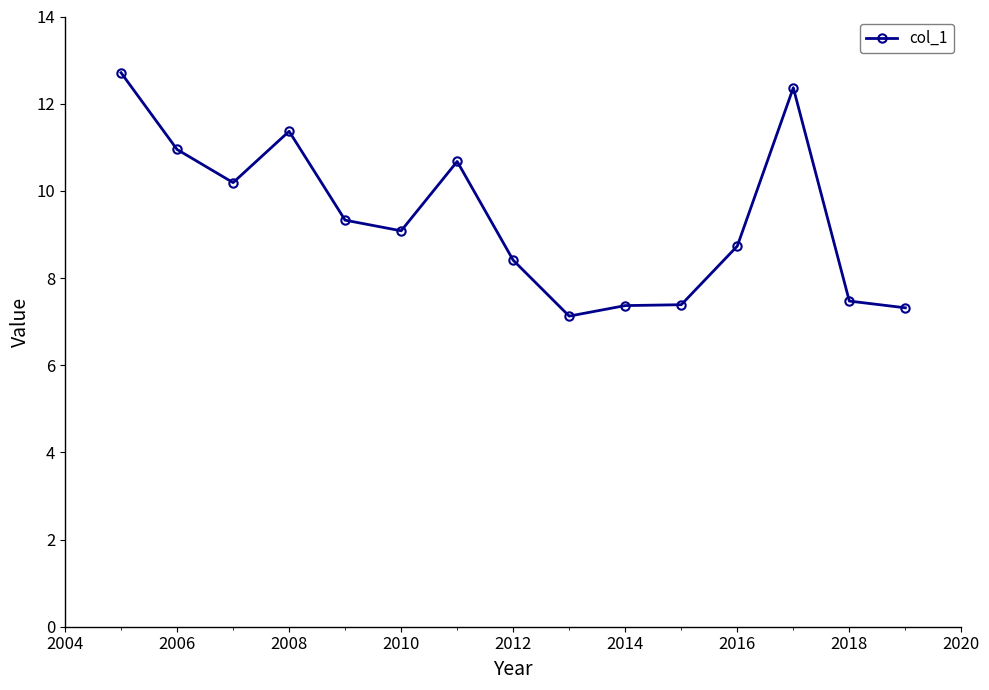

What is the greatest value displayed?

12.7